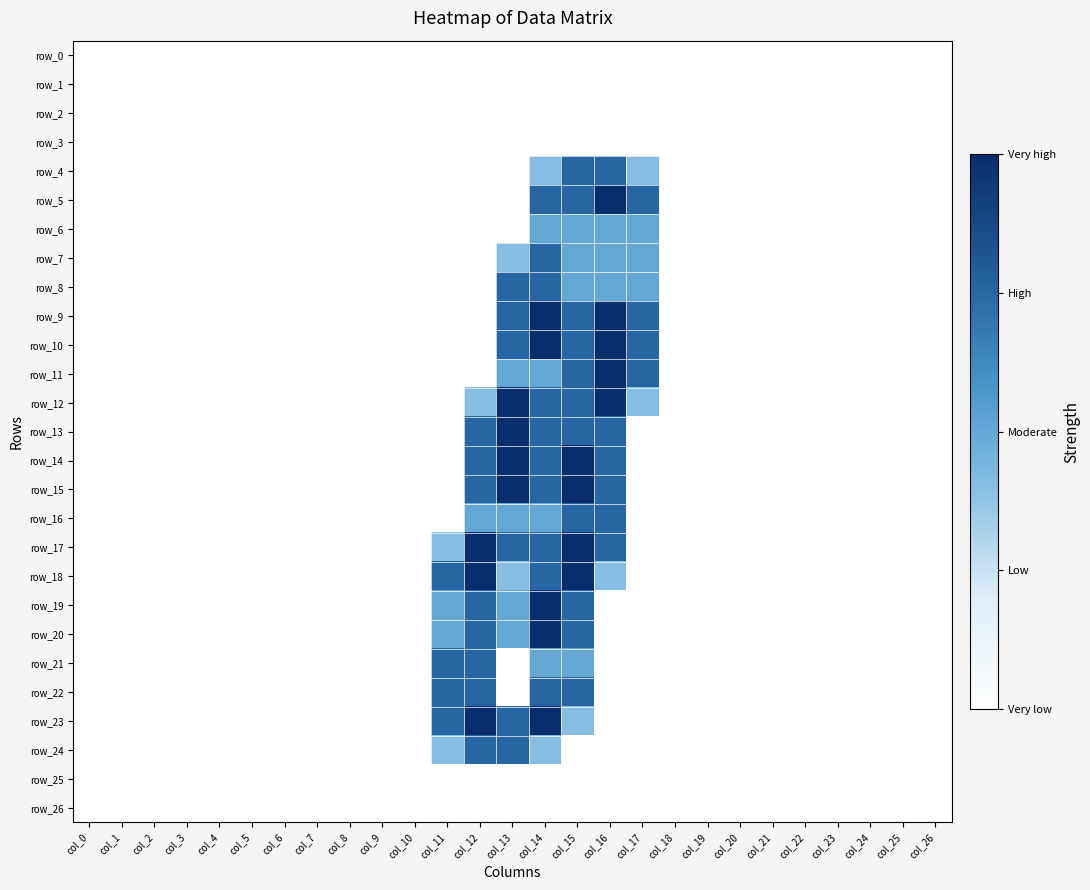

Which series changed the most between col_2 and col_5?

row_0